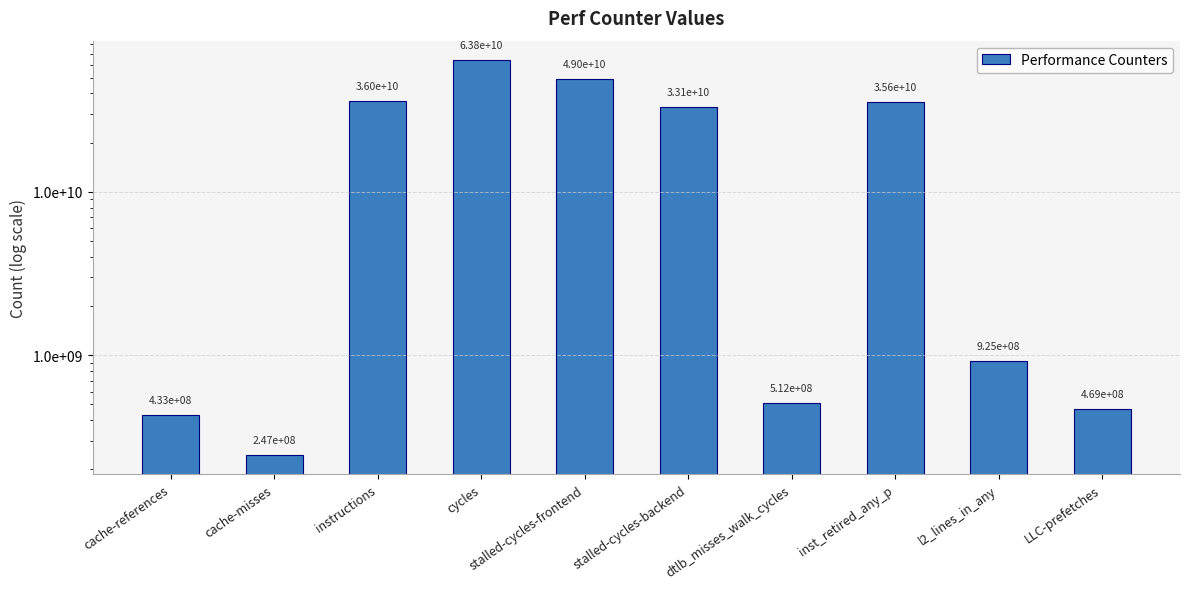

What is the value of the 10th bar from the left?

469146780